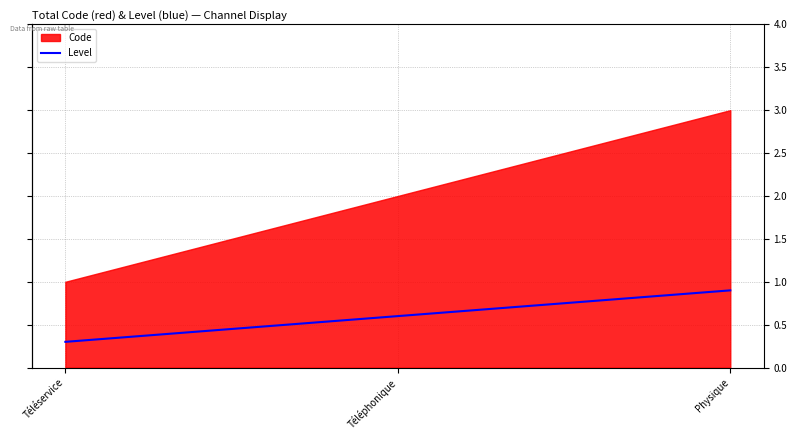

Where is the data nearest to the value 0?

Téléservice